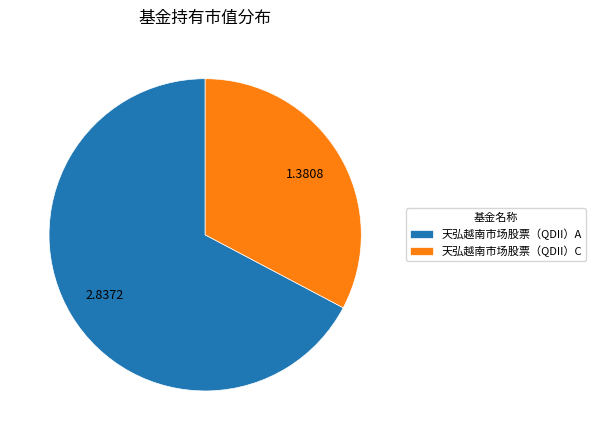

Which slice is the largest?

天弘越南市场股票（QDII）A